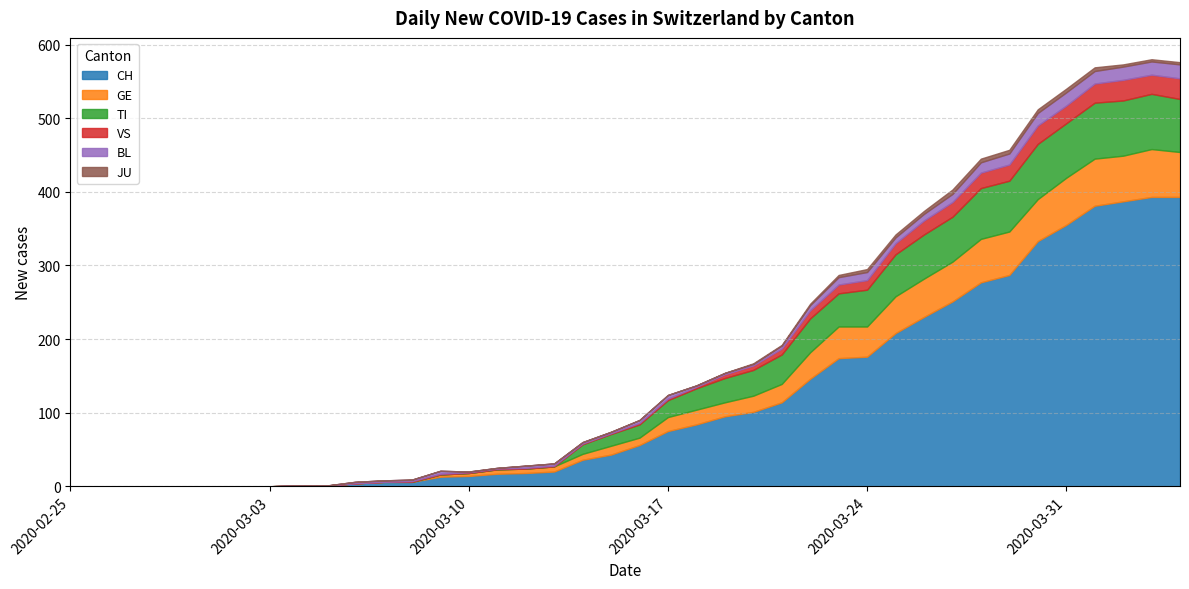

What is the difference between the highest and lowest values at 2020-03-10?

14